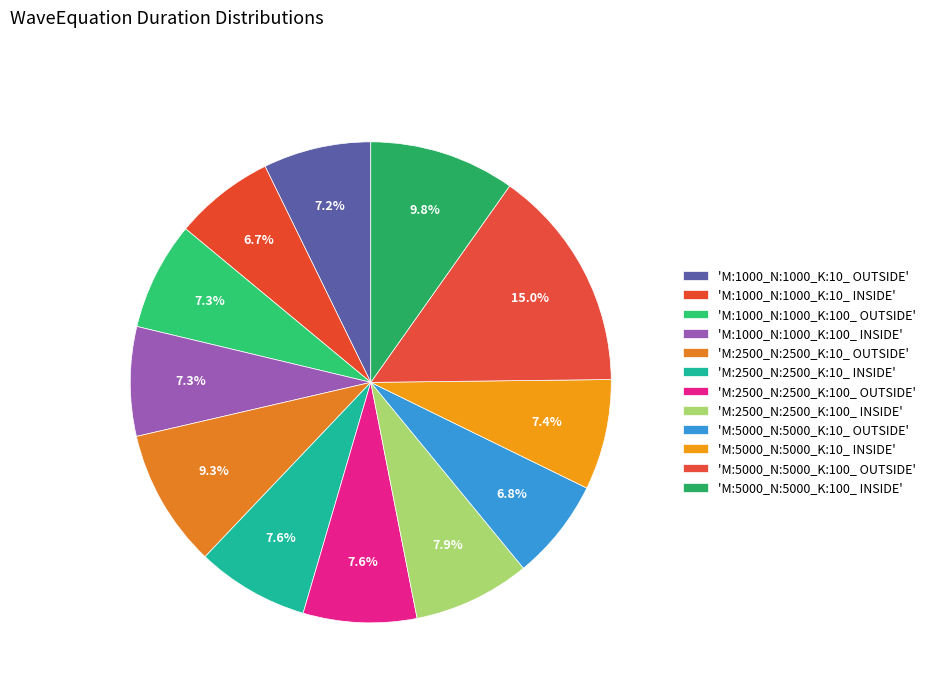

How many segments does this pie chart have?

12